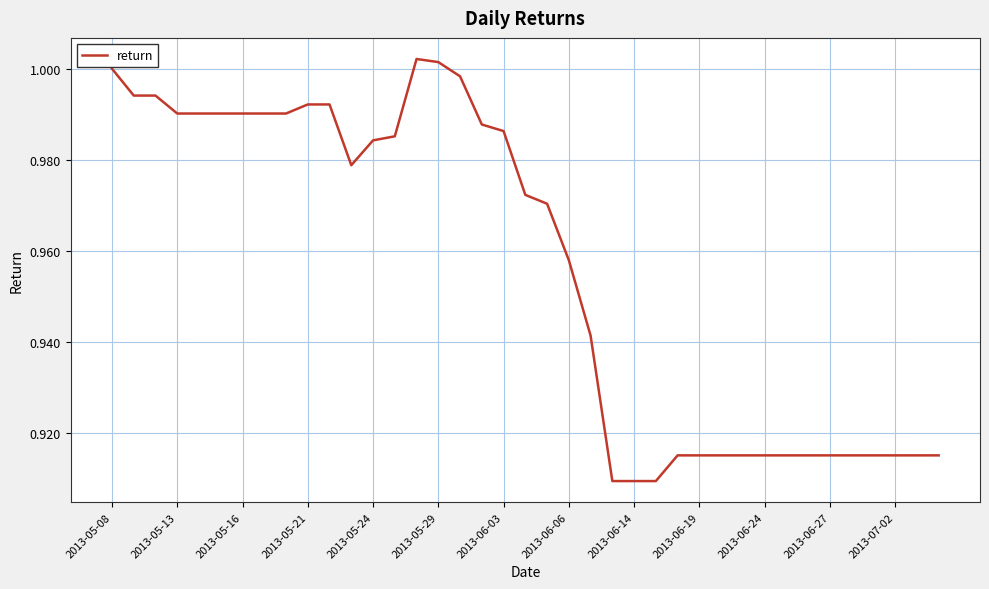

The value at 2013-06-19 is 0.2. True or false?

False